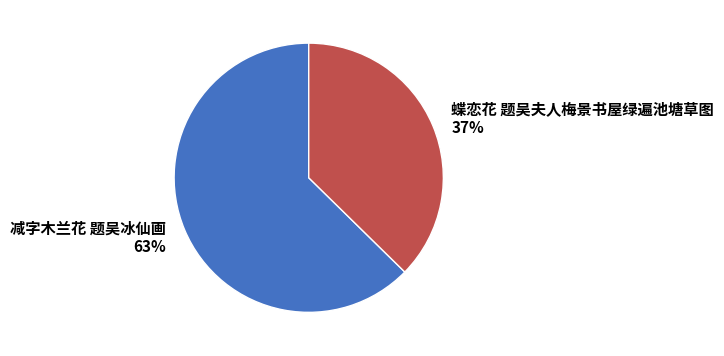

Approximately how many times larger is the value at 减字木兰花 题吴冰仙画 compared to 蝶恋花 题吴夫人梅景书屋绿遍池塘草图?

1.7